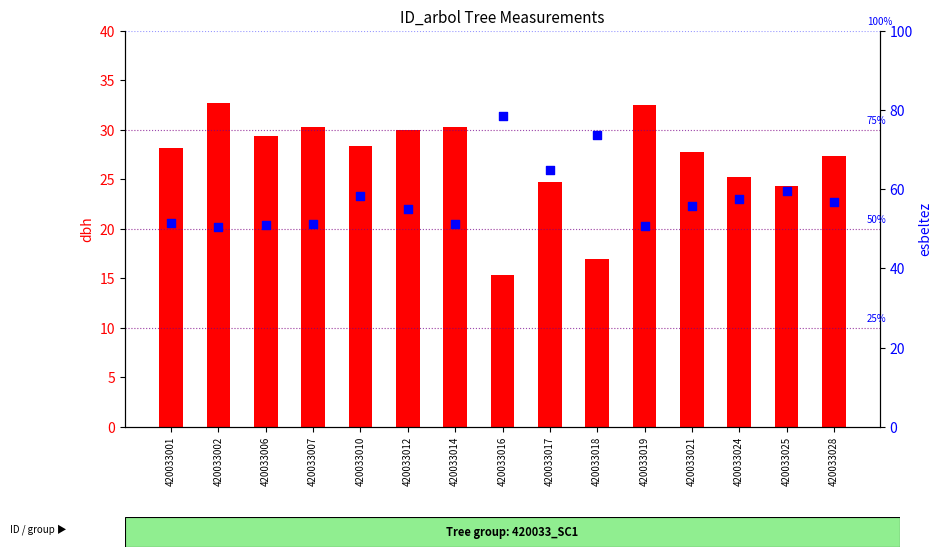

Which series contains the lowest Y value?

dbh